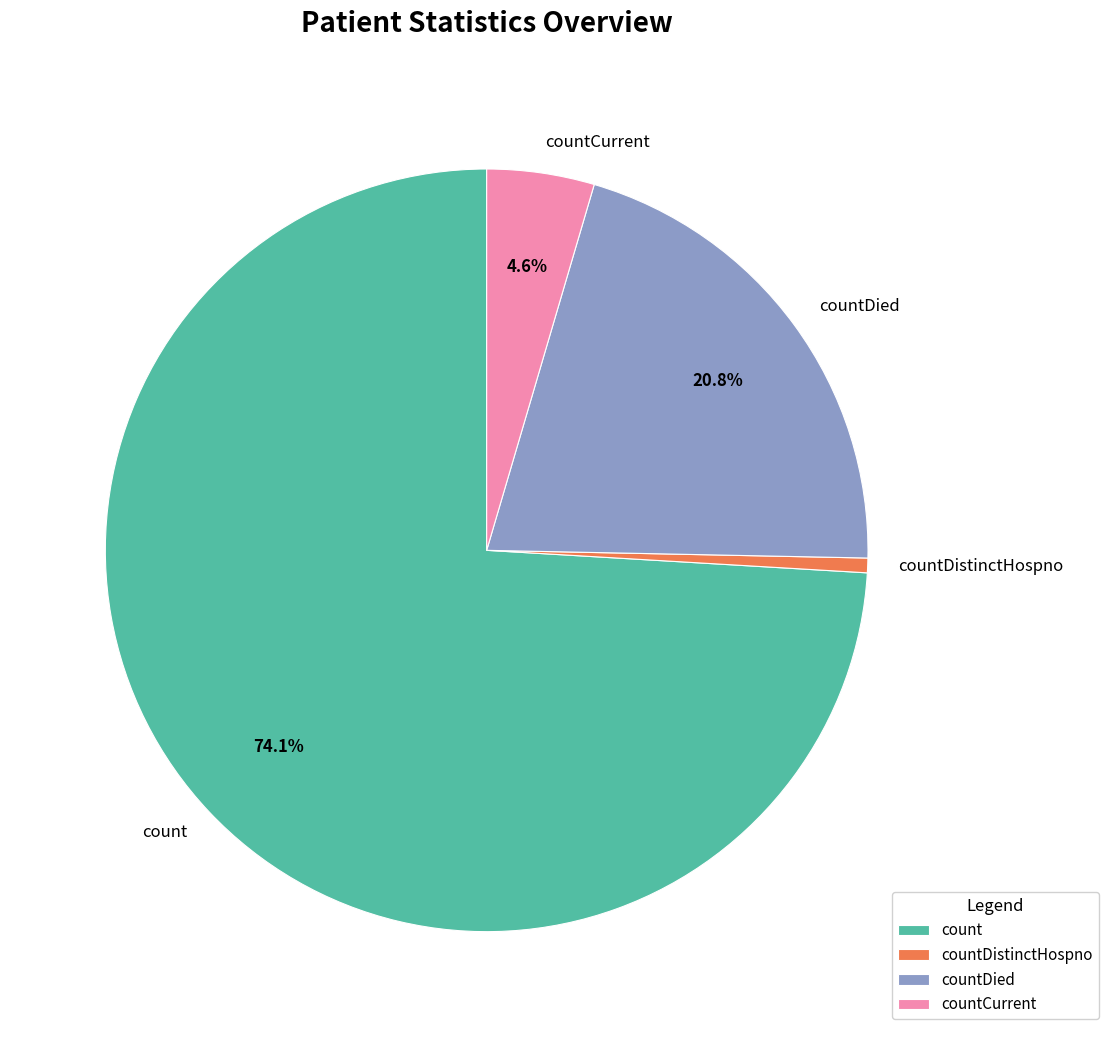

To the nearest percent, what is the difference between the largest and smallest slice percentages?

73%